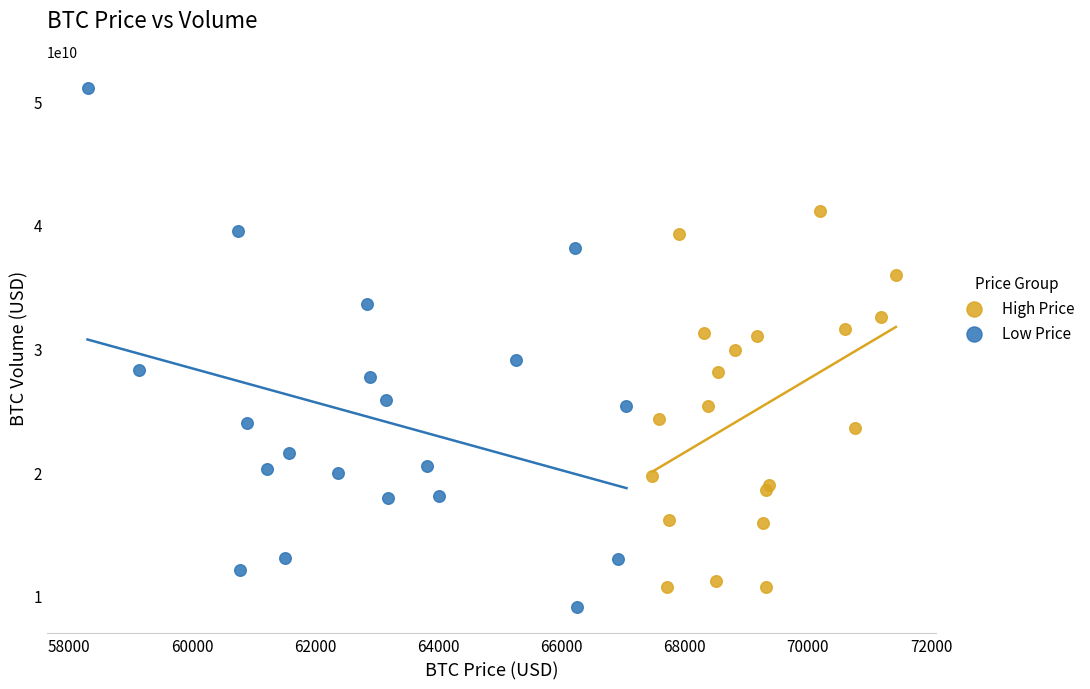

Which series has the widest spread of Y values?

Low Price